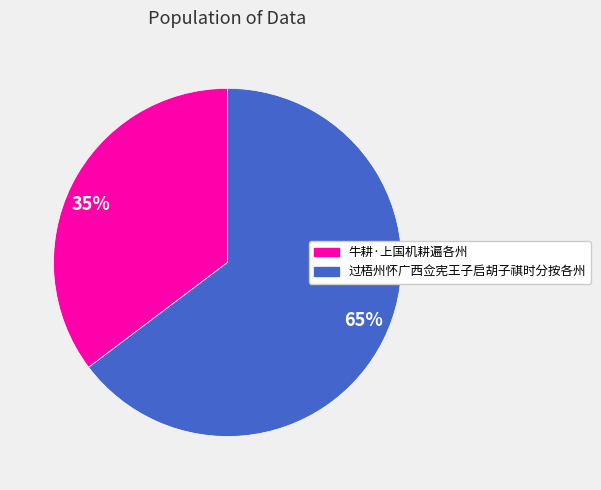

Approximately how many times larger is the value at 牛耕·上国机耕遍各州 compared to 过梧州怀广西佥宪王子启胡子祺时分按各州?

0.5